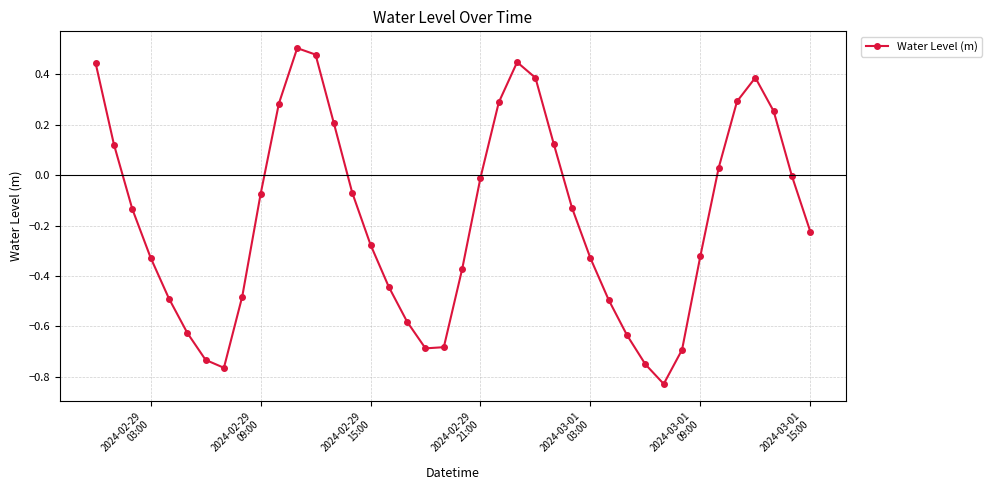

True or false: the data has more than 0 interior local peaks.

True